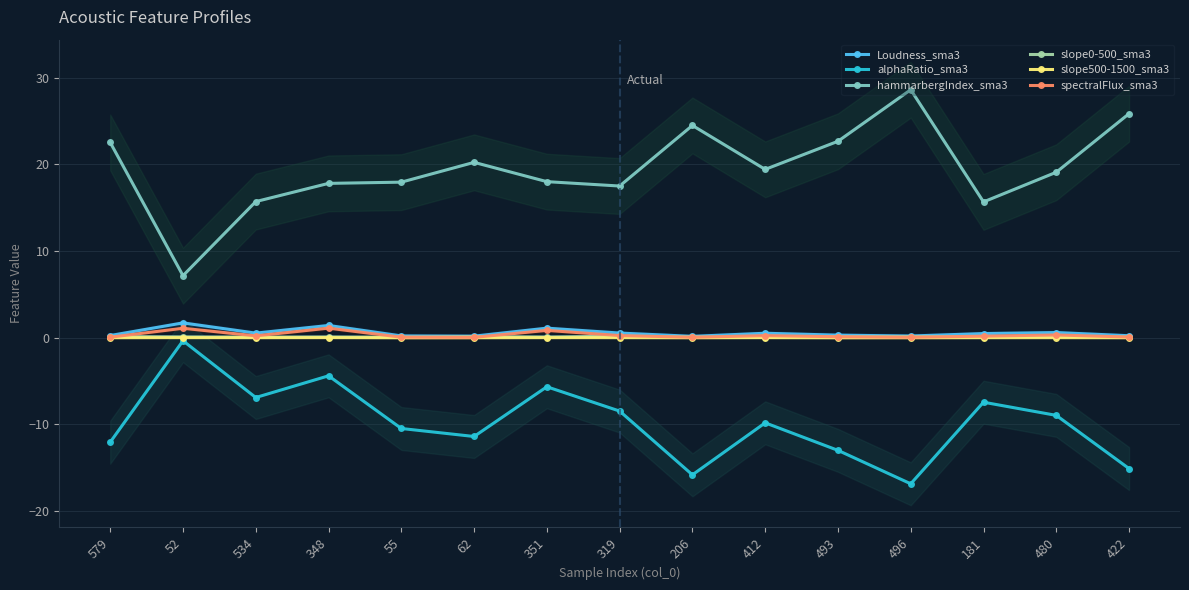

Rank the series by their maximum value, from lowest to highest.

alphaRatio_sma3, slope500-1500_sma3, slope0-500_sma3, spectralFlux_sma3, Loudness_sma3, hammarbergIndex_sma3